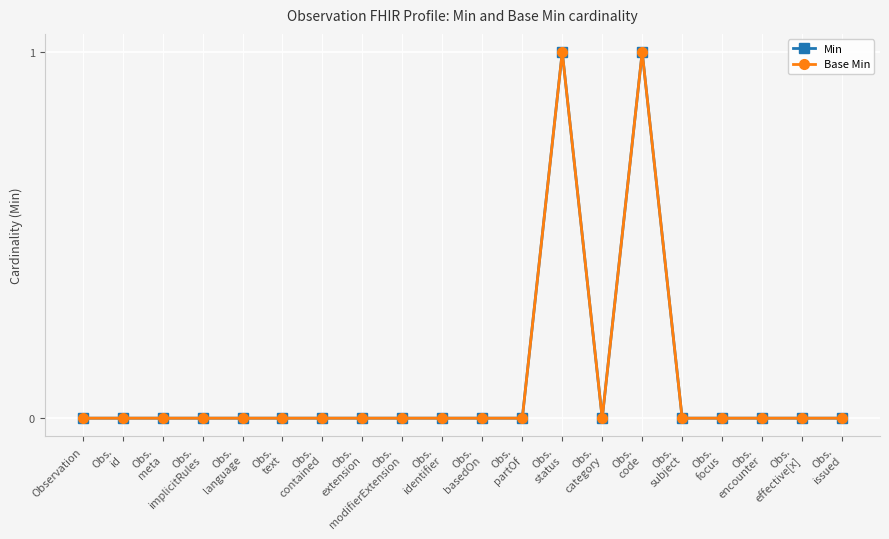

Which series has the widest spread of values?

Min